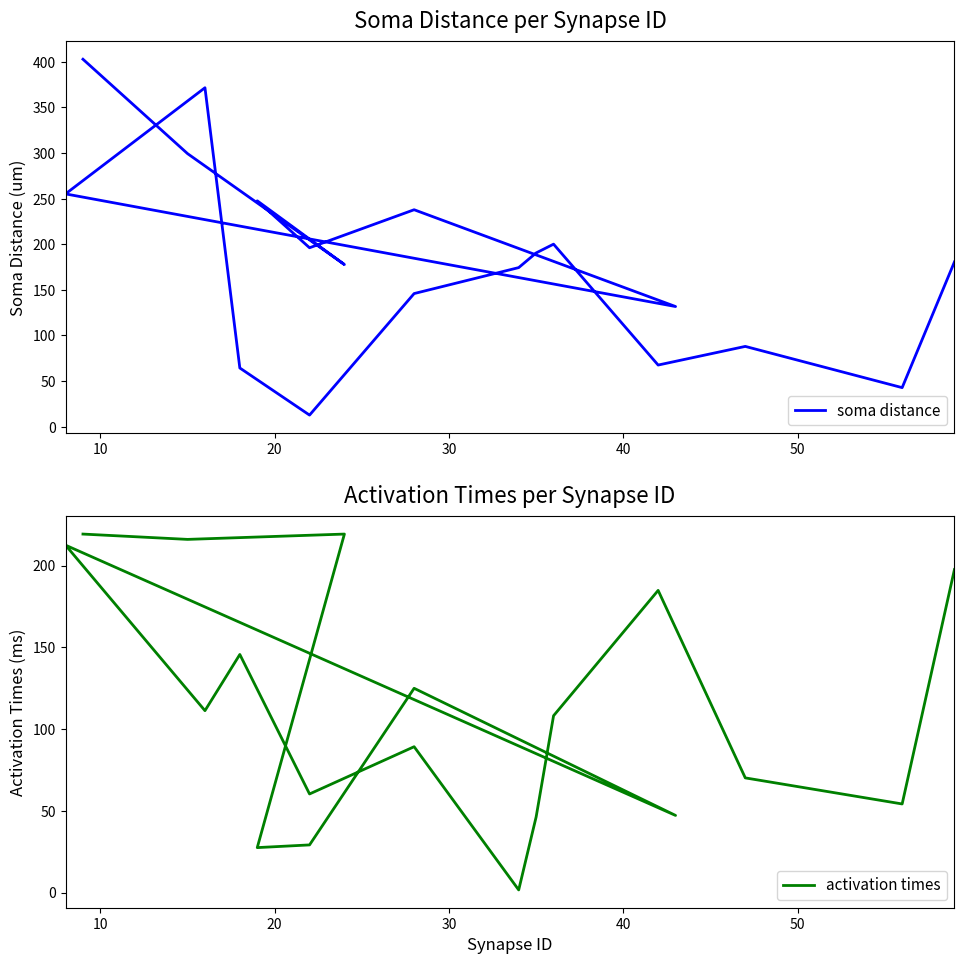

How many lines are shown in the chart?

2